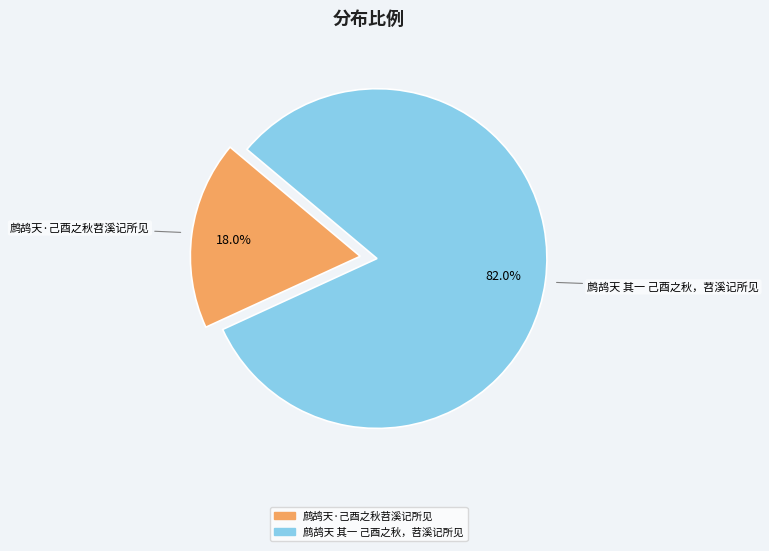

The 鹧鸪天·己酉之秋苕溪记所见 slice represents 18% of the pie. True or false?

True